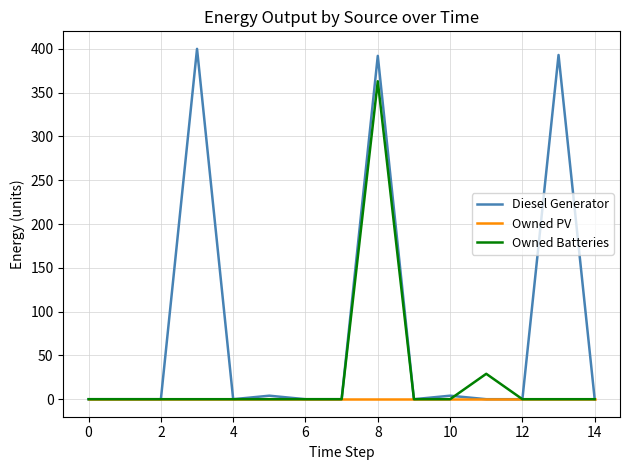

List the series in order of their peak value, highest first.

Diesel Generator, Owned Batteries, Owned PV